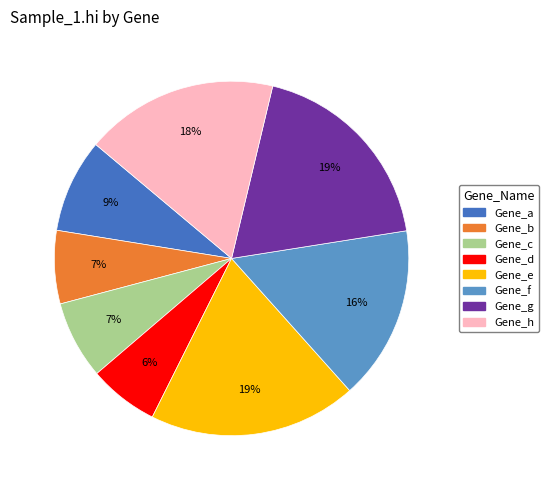

Is the sum of Gene_e and Gene_a greater than half?

No